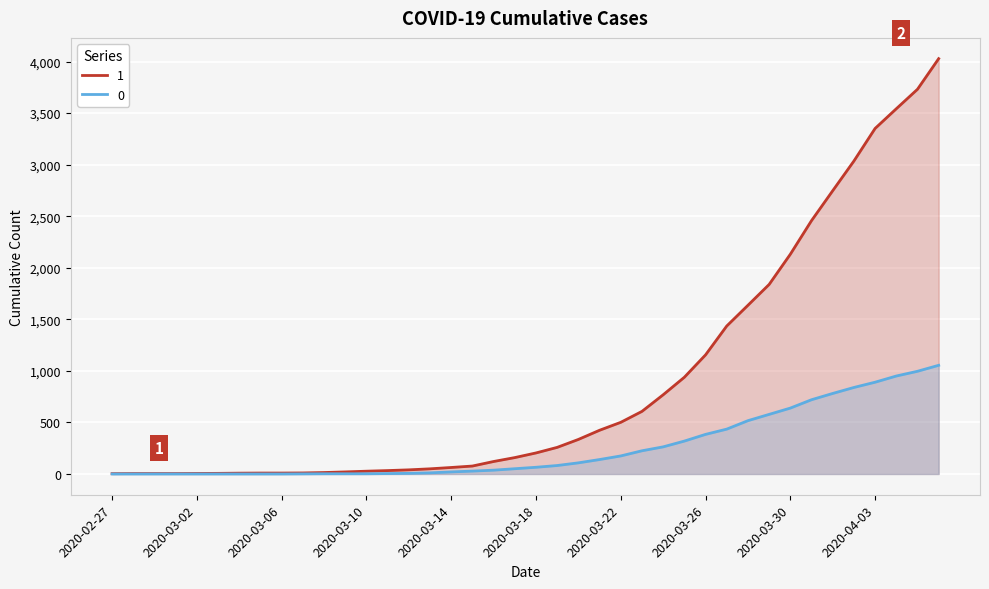

Which has a higher value, 2020-04-02 or 2020-04-03?

2020-04-03